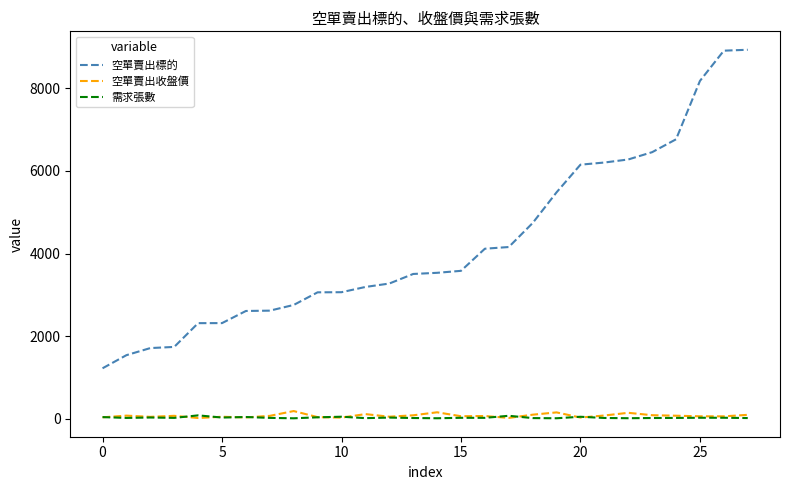

True or false: 空單賣出標的 and 需求張數 cross at least once.

False